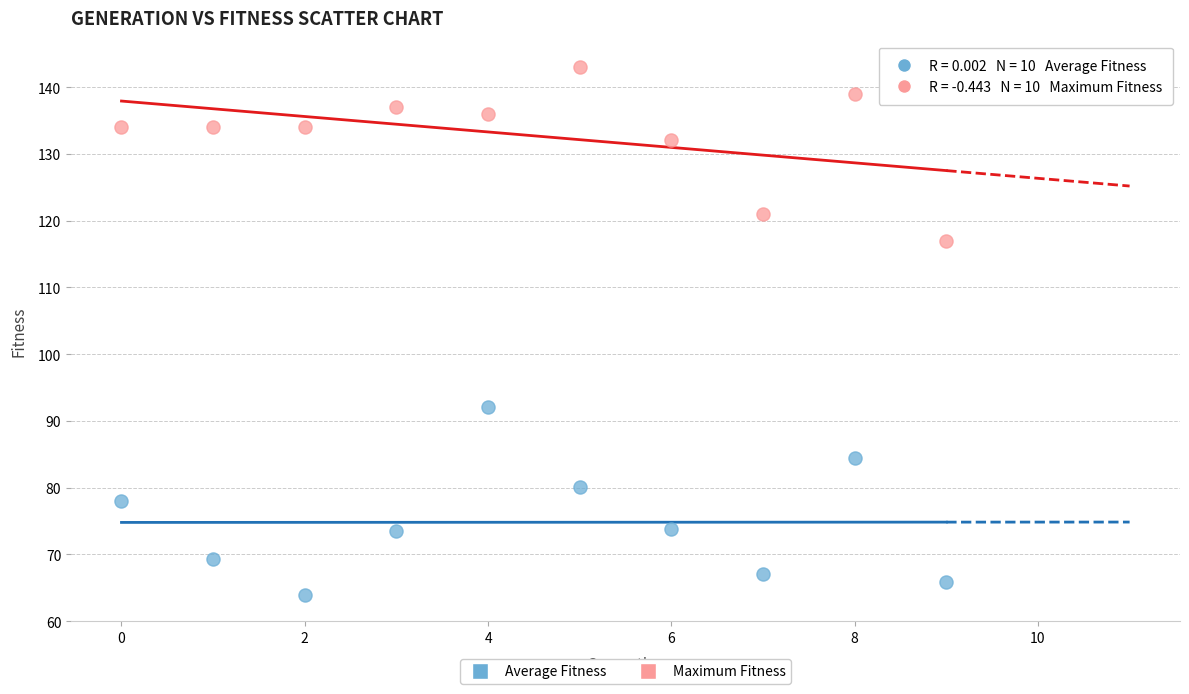

What are all the series names shown in the legend?

Average Fitness, Maximum Fitness